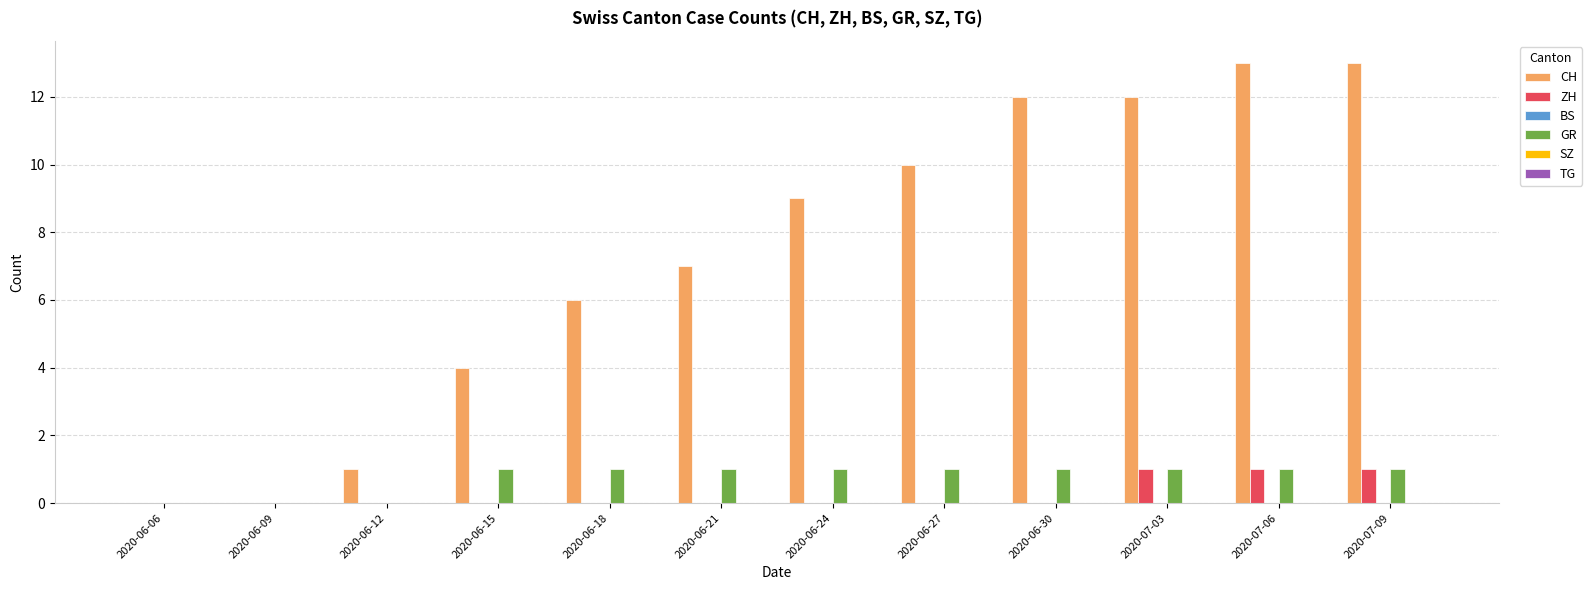

Is it true that CH equals -9 at 2020-06-09?

False